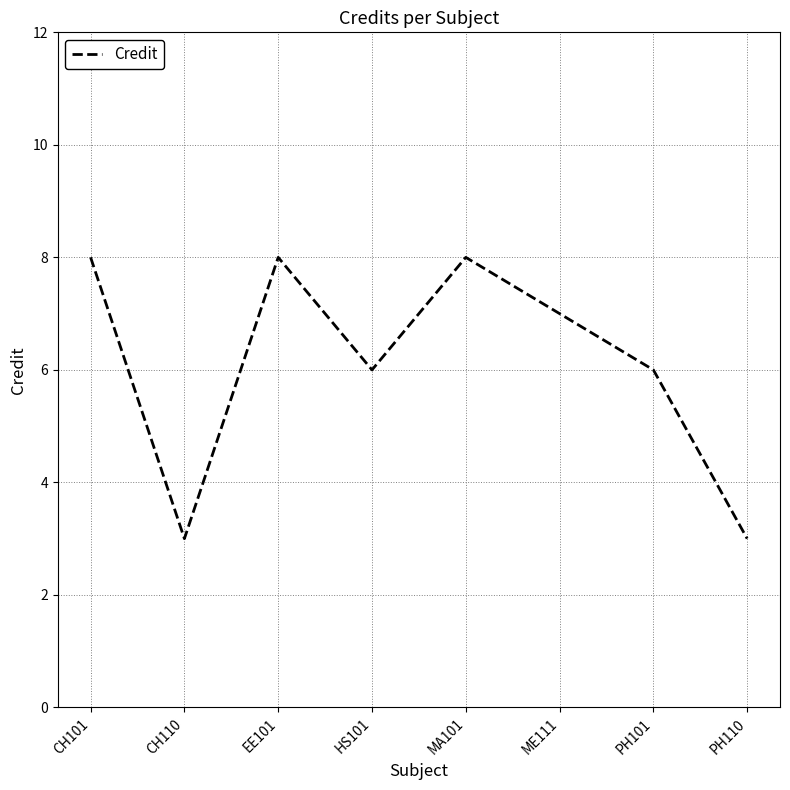

What is the change in value from CH110 to EE101?

+5